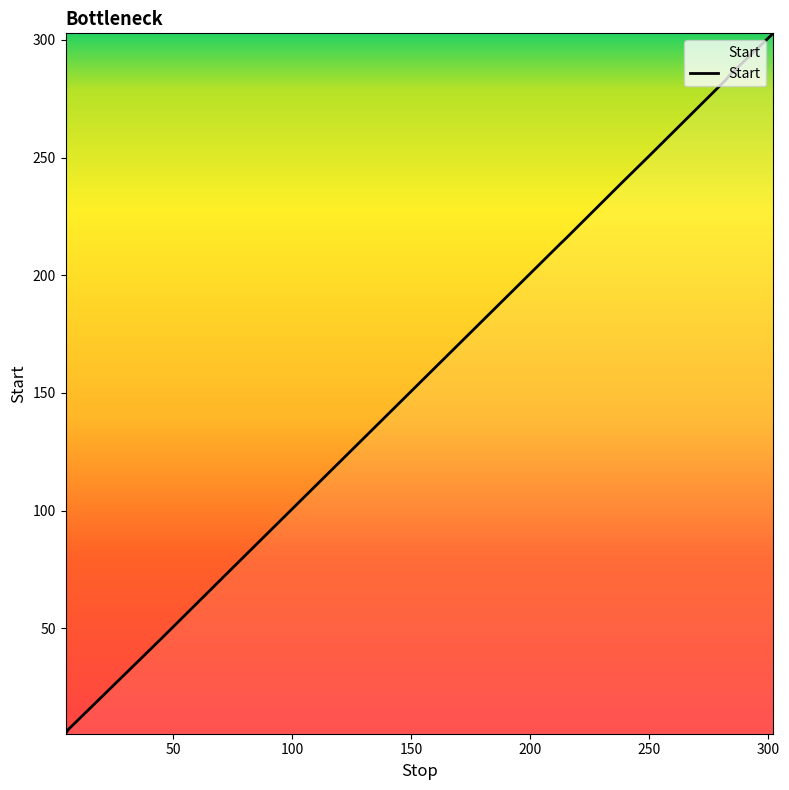

What is the difference between the maximum and minimum values?

297.5